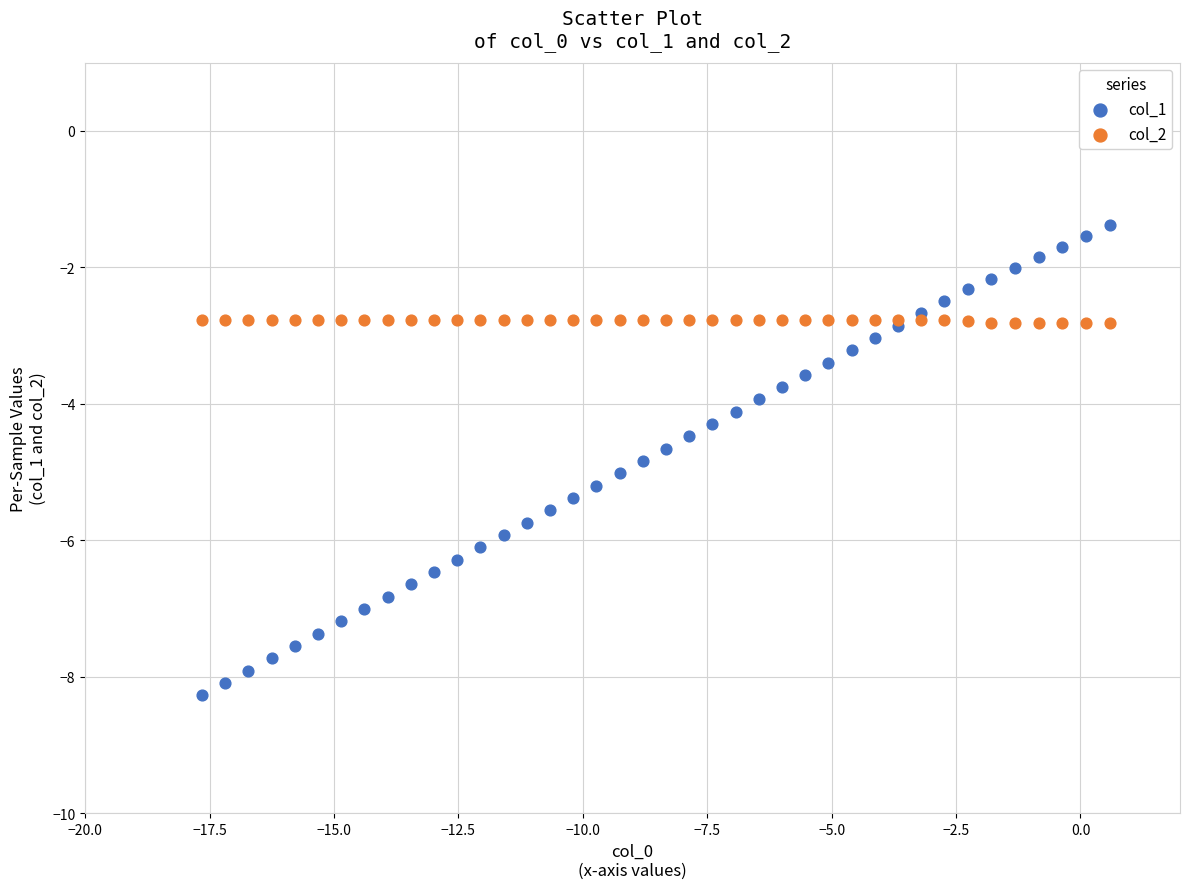

Which series contains the lowest Y value?

col_1